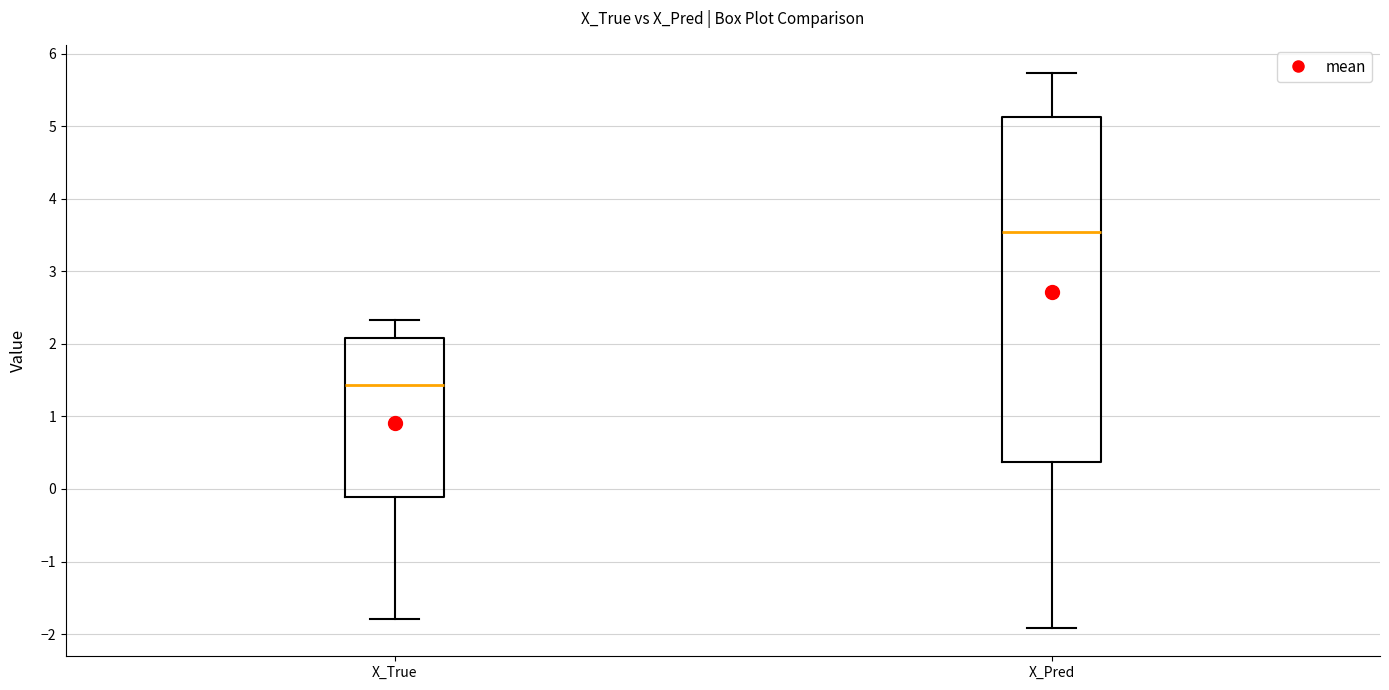

Where does the median line of the box for X_Pred sit on the y-axis? The values are not printed on the chart, so give them approximately, as read against the axis.

3.5